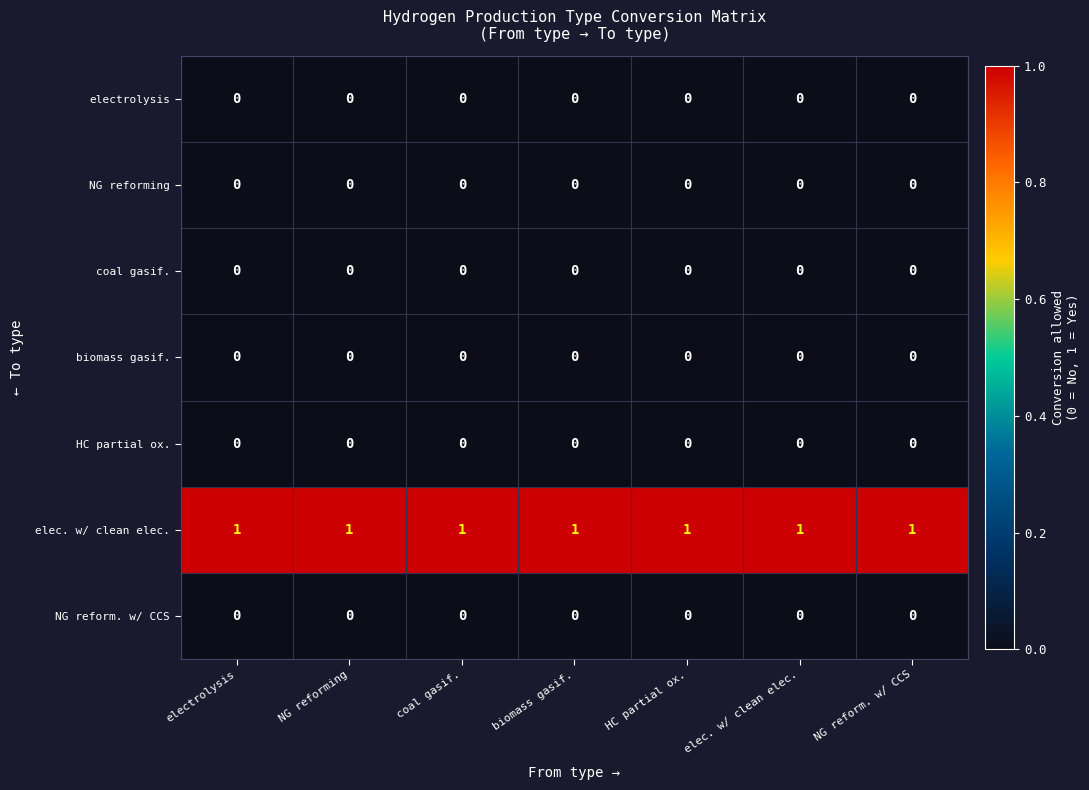

The value of elec. w/ clean elec. at elec. w/ clean elec. is 1. True or false?

True